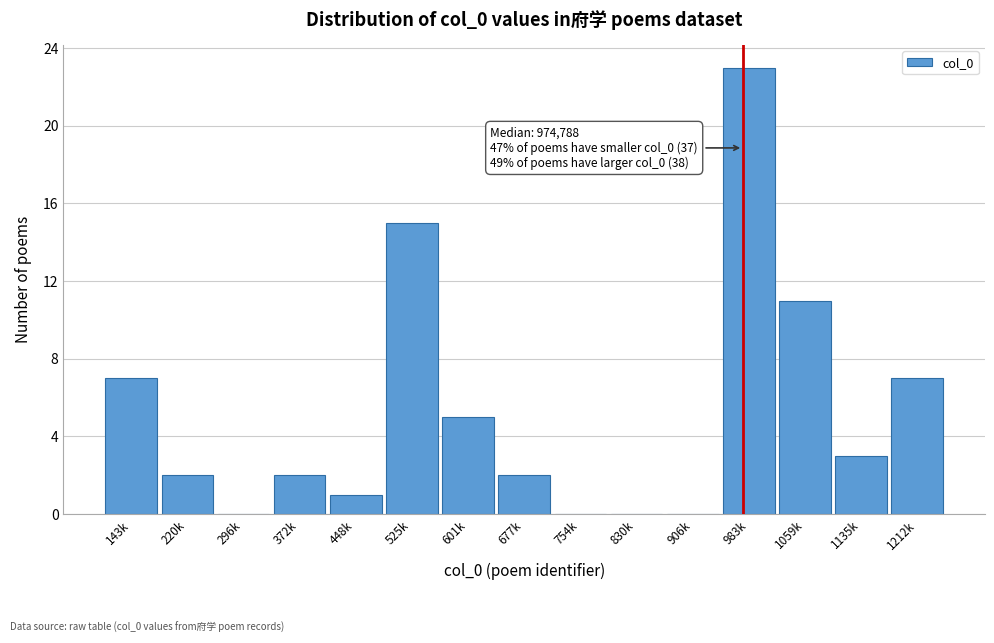

Reading right to left, extract all data points from this chart.

1212k=7	1135k=3	1059k=11	983k=23	906k=0	830k=0	754k=0	677k=2	601k=5	525k=15	448k=1	372k=2	296k=0	220k=2	143k=7